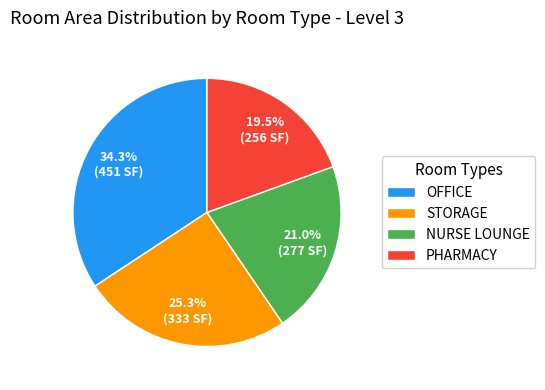

Does OFFICE represent more than half of the total?

No